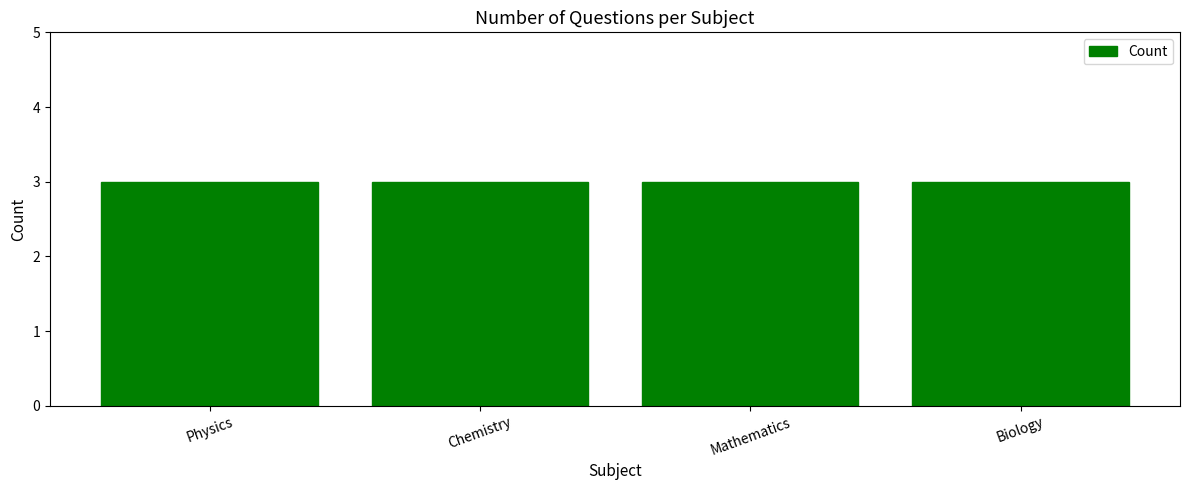

What is the label of the 4th bar from the left?

Biology